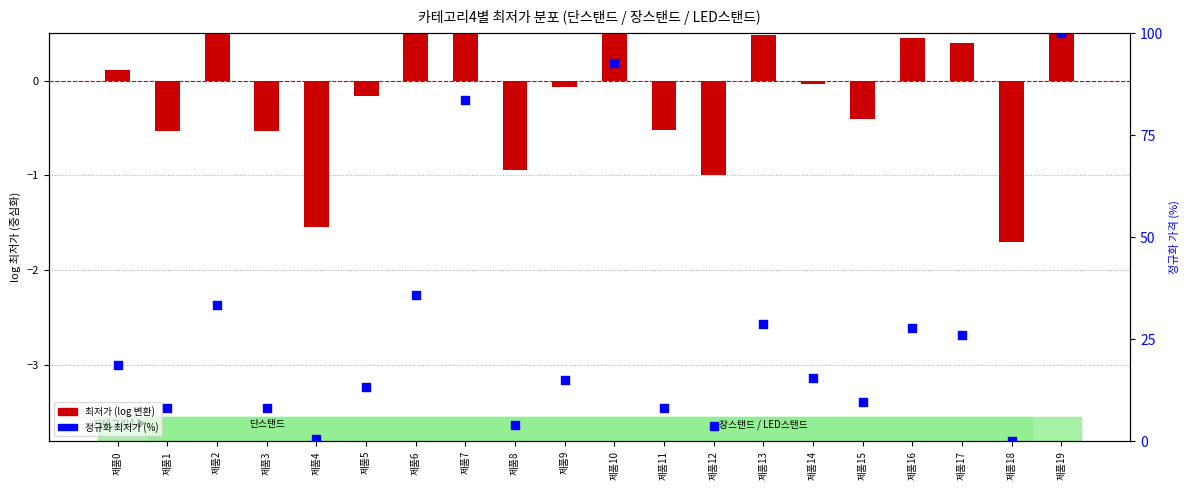

Approximately how many times larger is the value at 제품8 compared to 제품15?

0.4